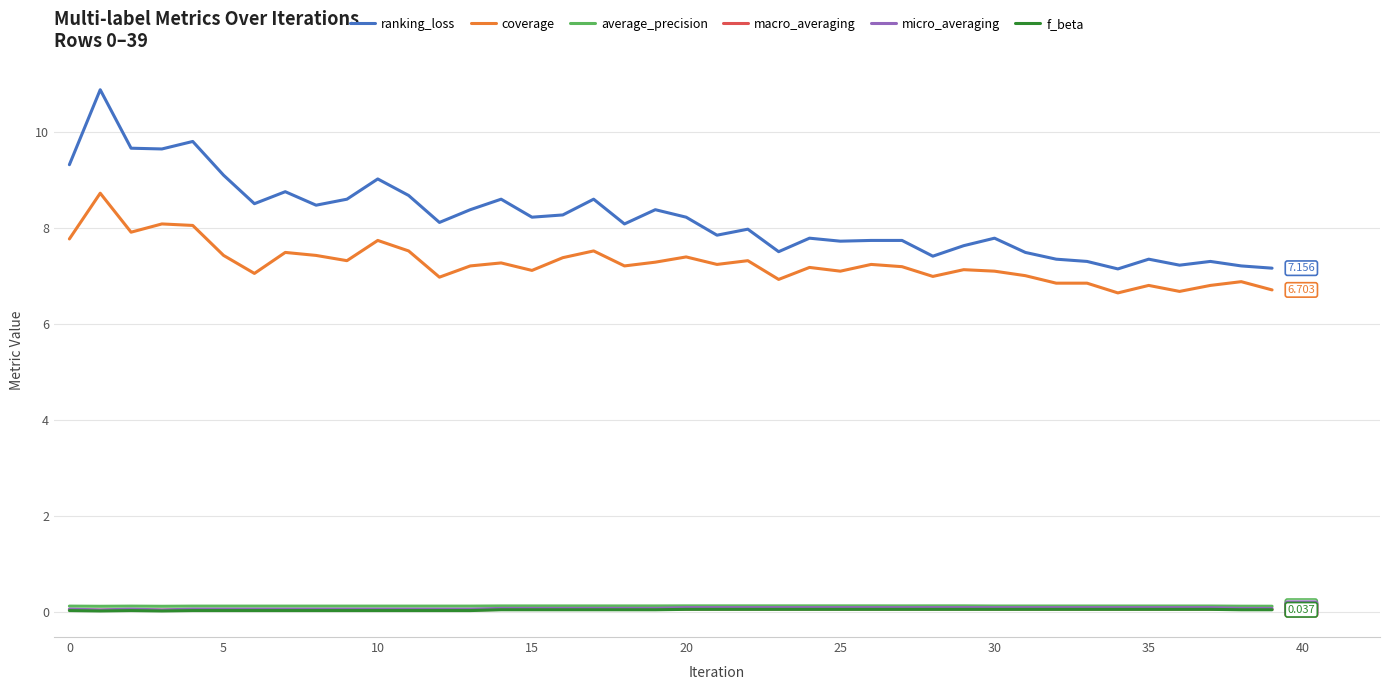

Which series has the largest total across all categories?

ranking_loss